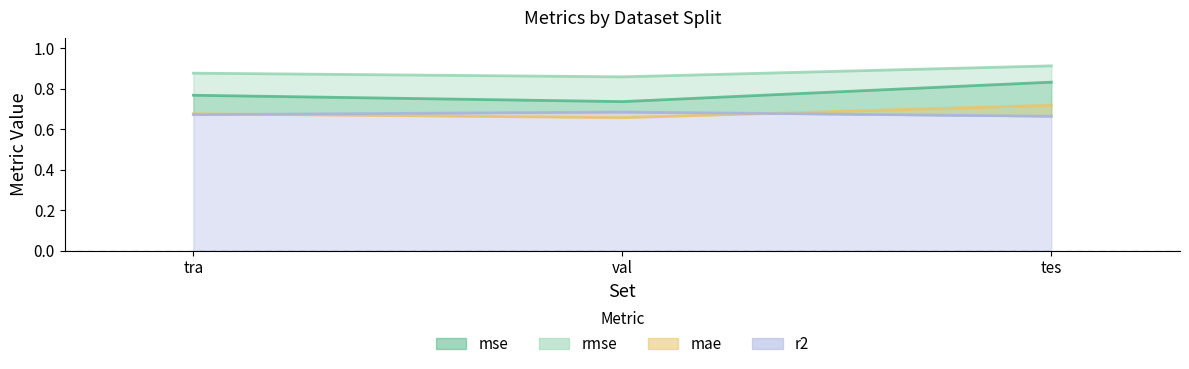

How many categories are shown in the chart?

3